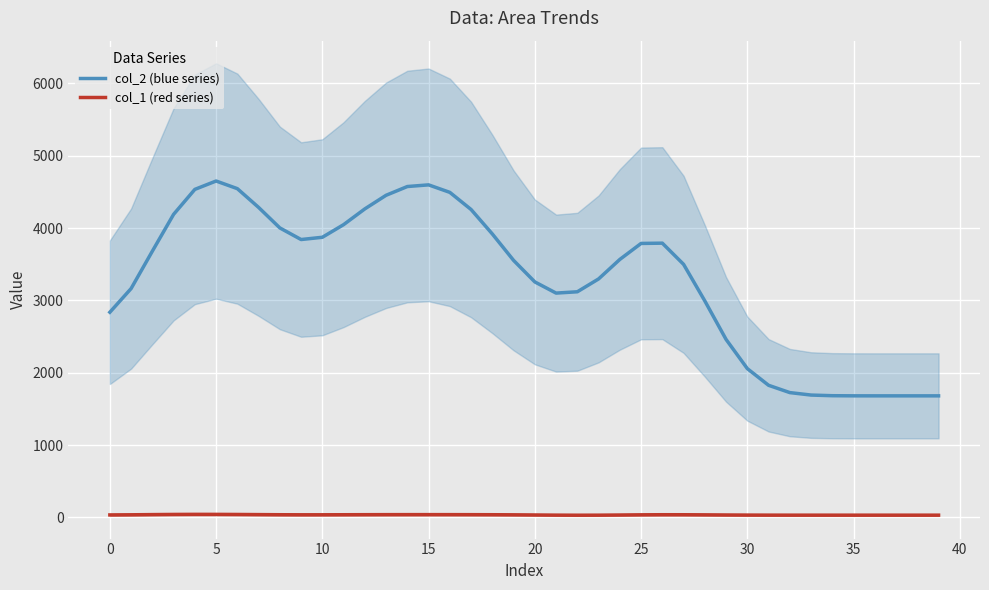

Which category has the lowest value across all series?

22